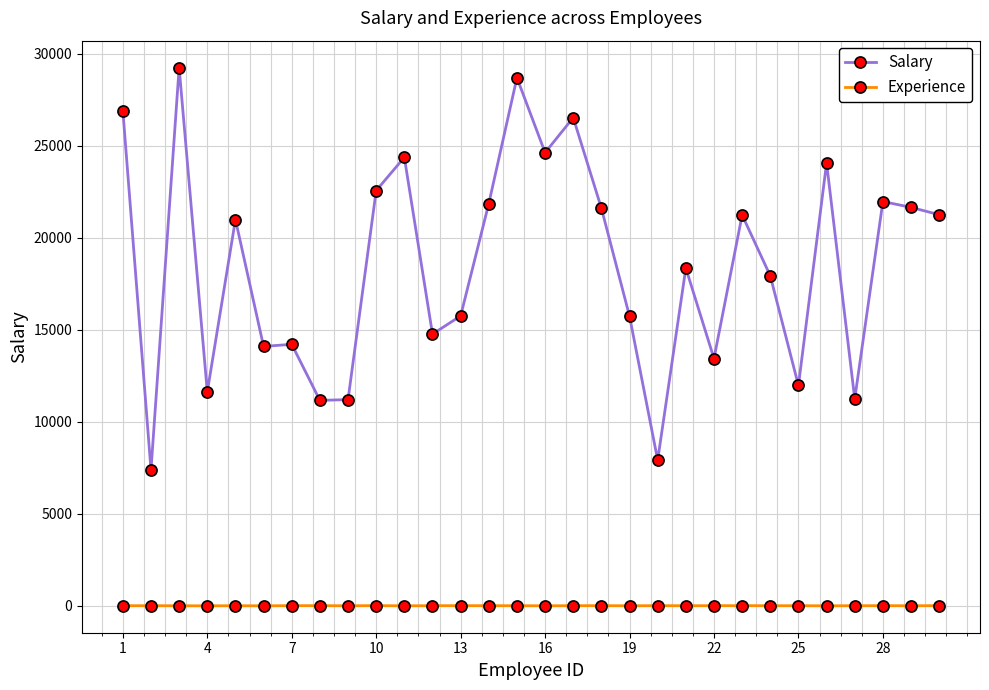

Rank the series by their average value, from lowest to highest.

Experience, Salary